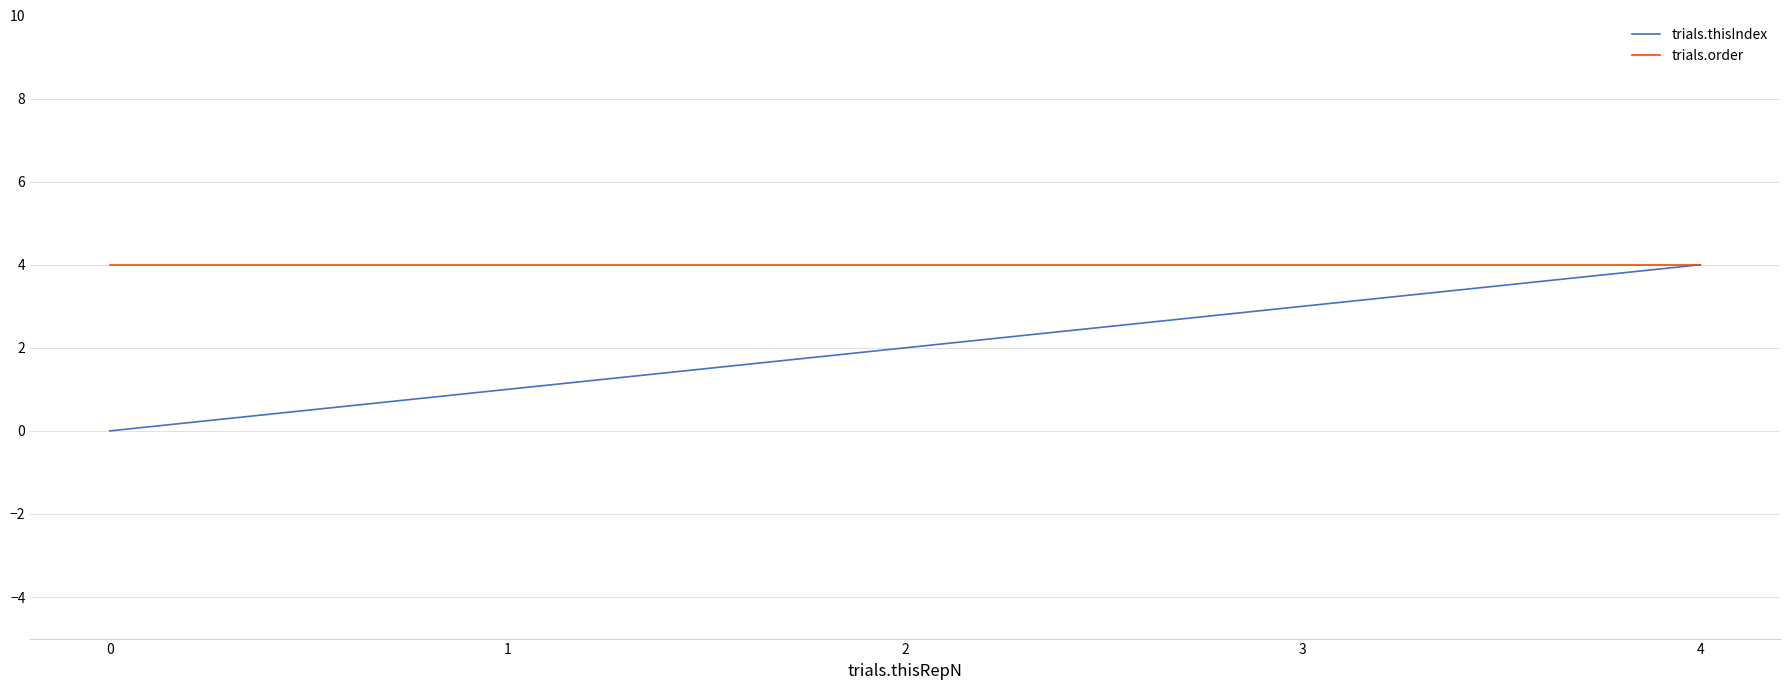

Which series has the widest spread of values?

trials.thisIndex